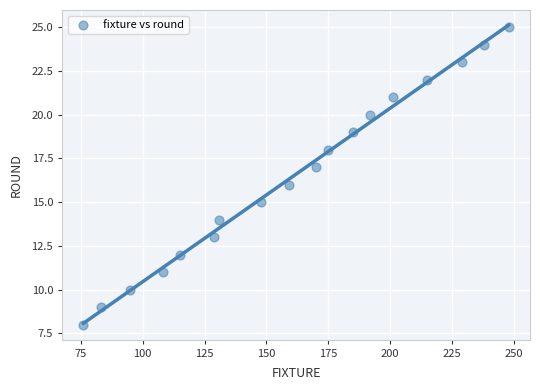

What is the range of Y values (max minus min)?

17